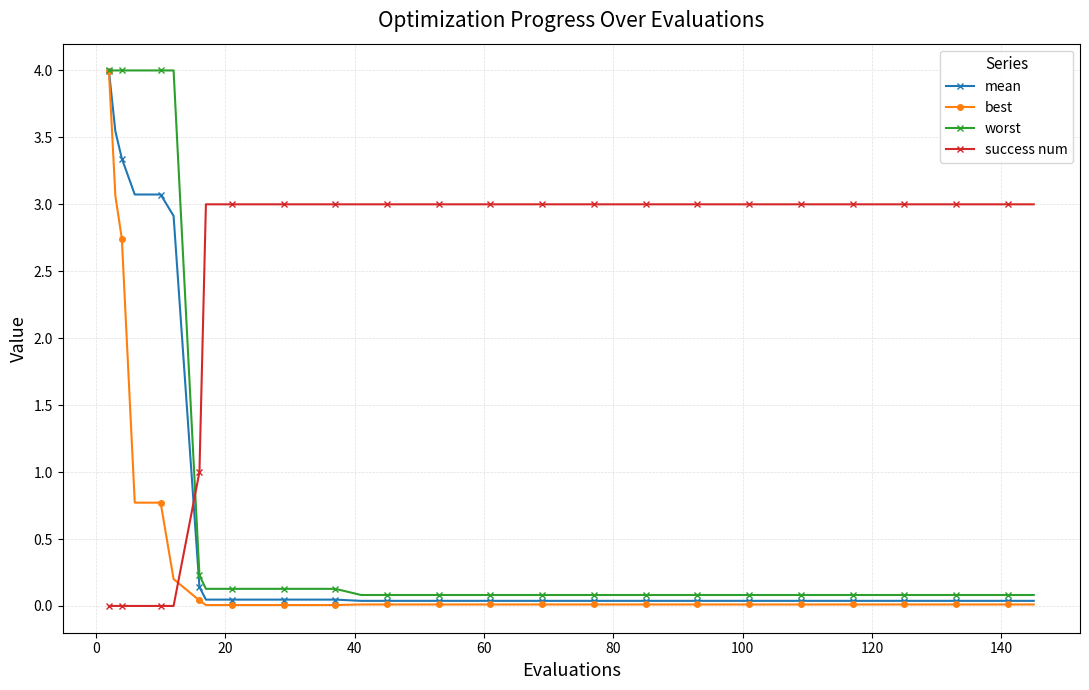

How many times do success num and best cross each other?

1